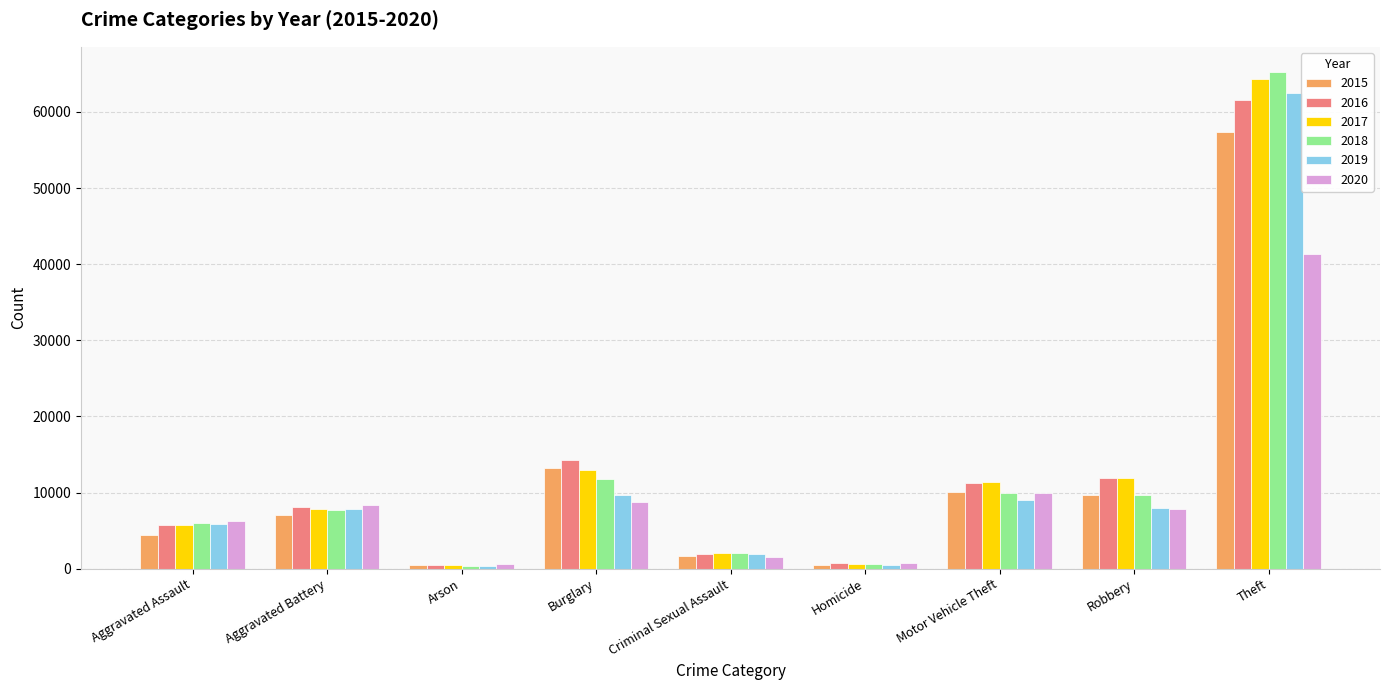

What is the value of the 2017 bar at the 8th from the left?

11881